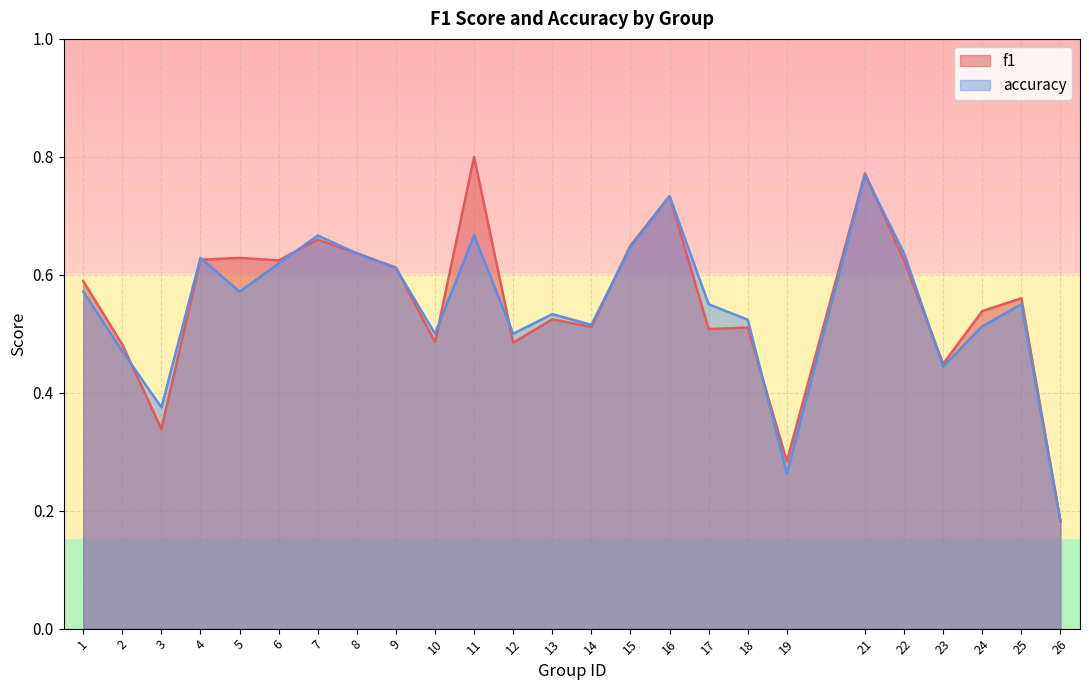

Reading left to right, extract all data points from this chart.

f1: 1=0.6	2=0.5	3=0.3	4=0.6	5=0.6	6=0.6	7=0.7	8=0.6	9=0.6	10=0.5	11=0.8	12=0.5	13=0.5	14=0.5	15=0.6	16=0.7	17=0.5	18=0.5	19=0.3	21=0.8	22=0.6	23=0.4	24=0.5	25=0.6	26=0.2
accuracy: 1=0.6	2=0.5	3=0.4	4=0.6	5=0.6	6=0.6	7=0.7	8=0.6	9=0.6	10=0.5	11=0.7	12=0.5	13=0.5	14=0.5	15=0.6	16=0.7	17=0.6	18=0.5	19=0.3	21=0.8	22=0.6	23=0.4	24=0.5	25=0.6	26=0.2